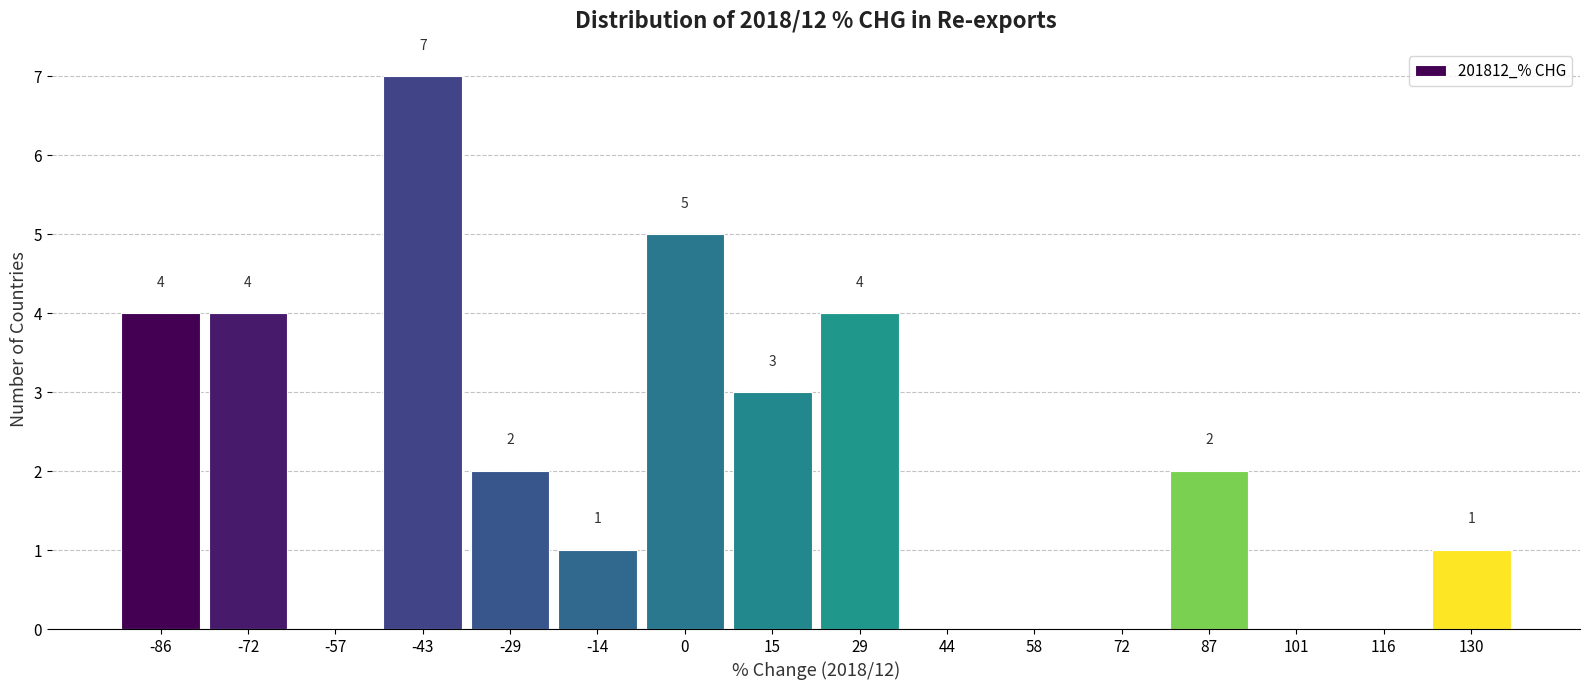

Over which range of the x-axis is the bar tallest?

-50 to -36